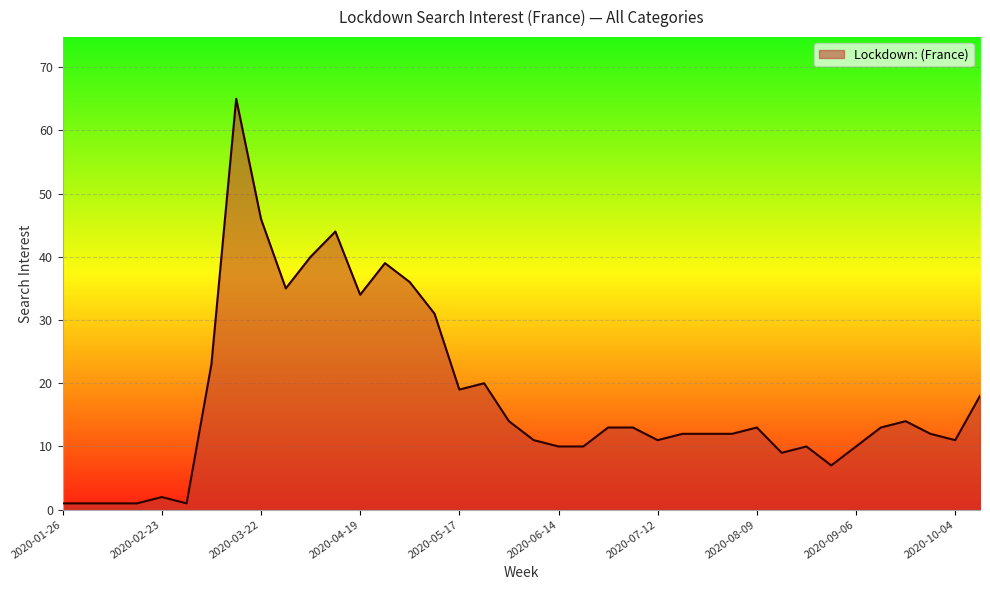

How many values are below 13?

19